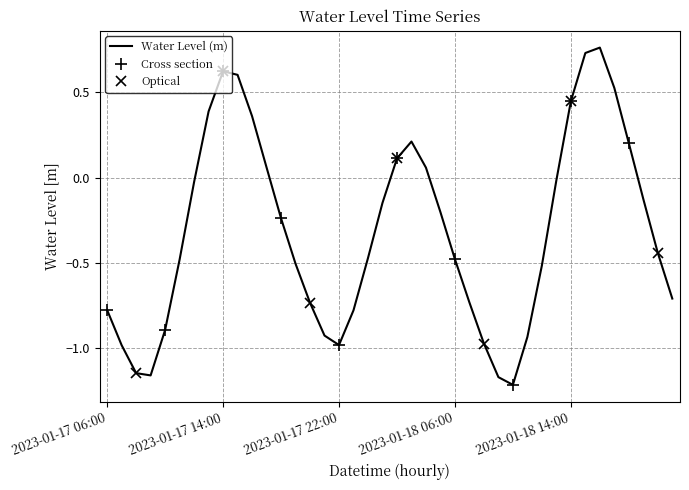

What is the difference between the maximum and minimum values?

2.0